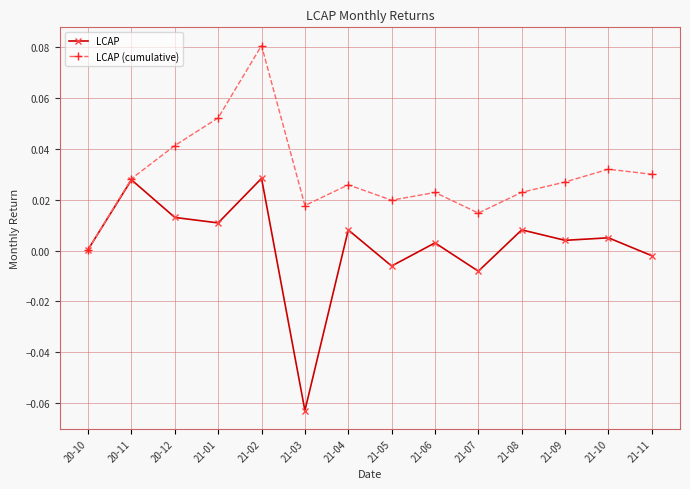

Which series has the widest spread of values?

LCAP